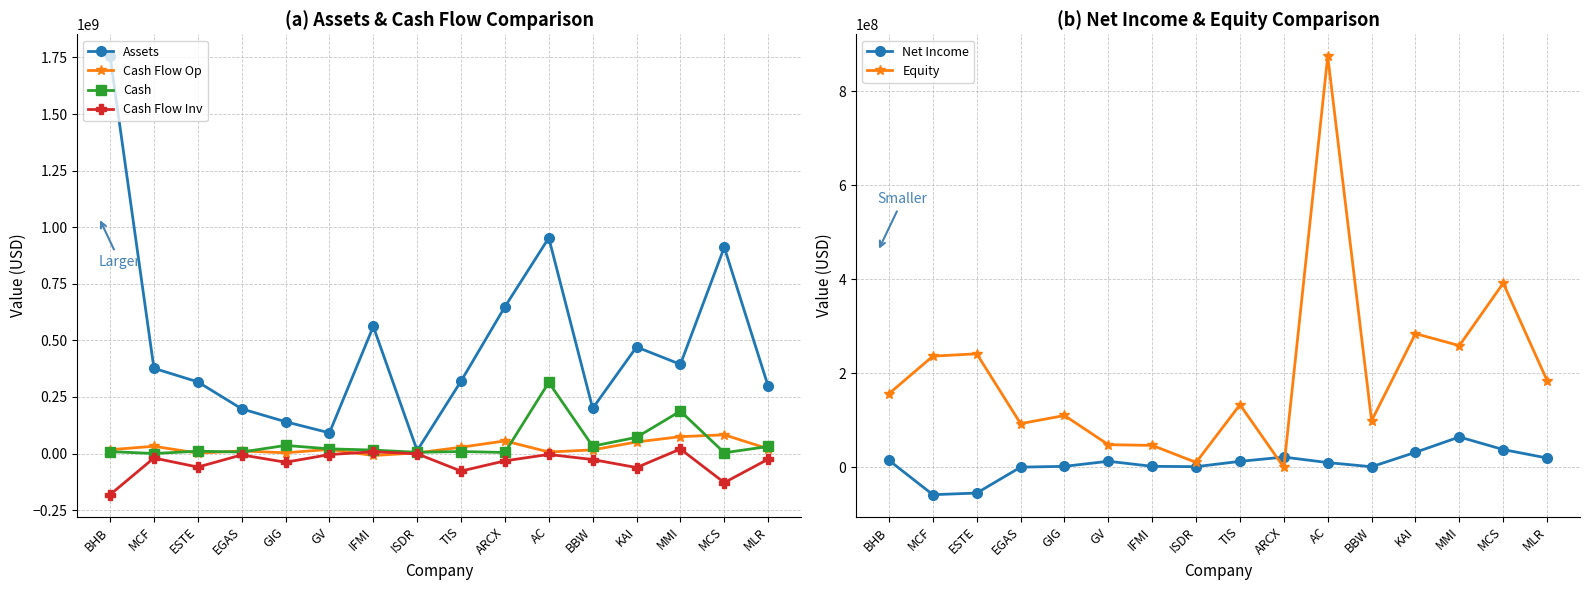

How many lines are shown in the chart?

6